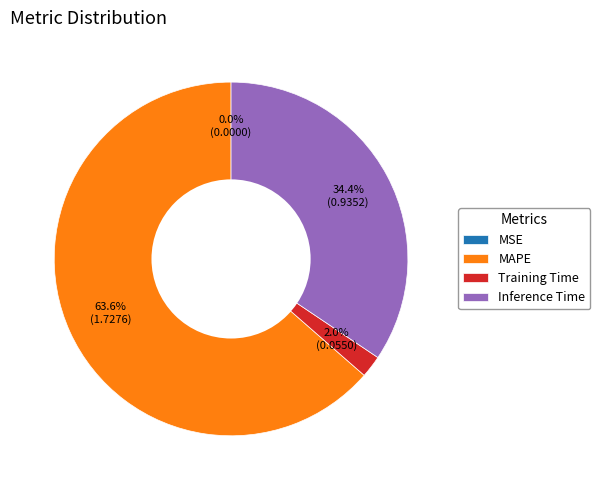

Combined, what portion of the pie is Training Time and MAPE?

65.6%